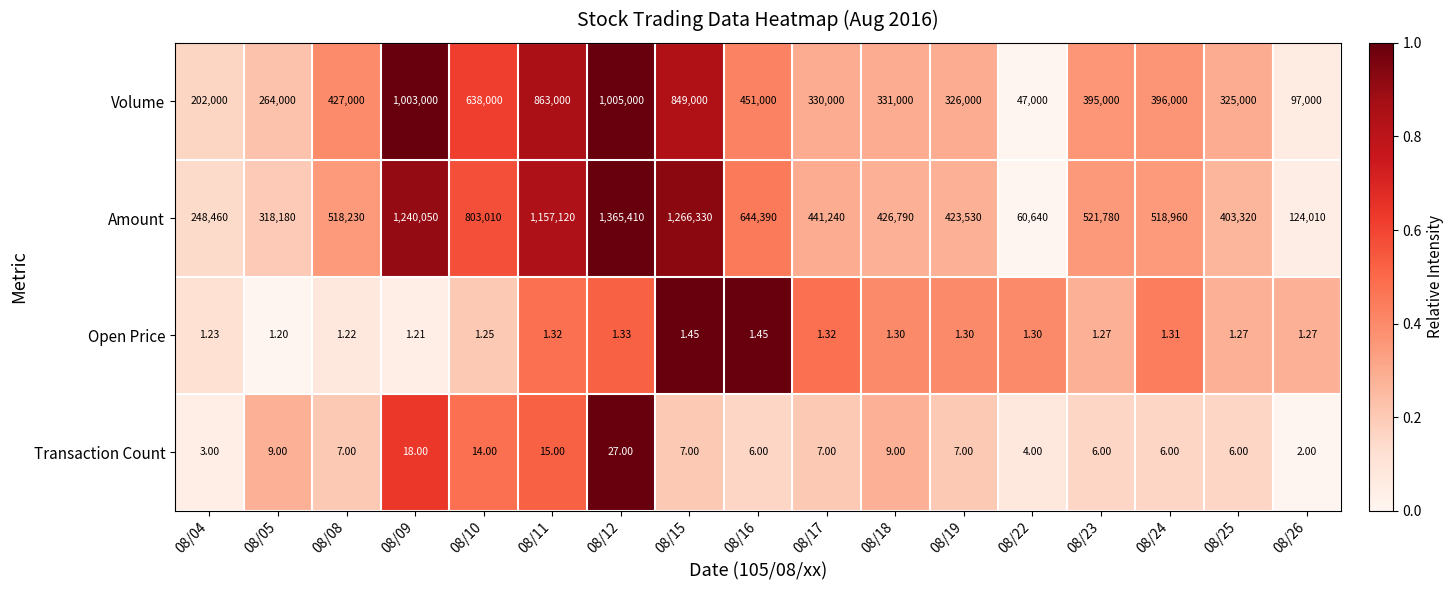

List the series in order of their peak value, highest first.

Amount, Volume, Transaction Count, Open Price